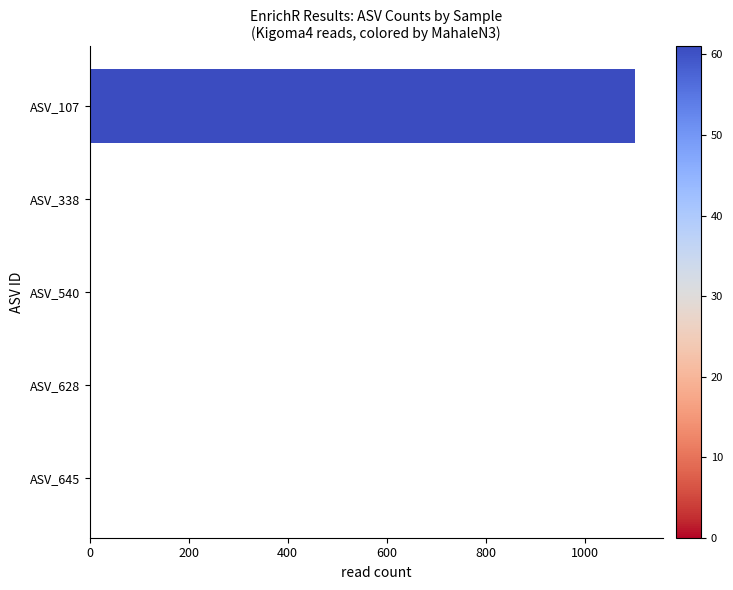

Reading top to bottom, list all the values displayed in this chart.

ASV_107=1102	ASV_338=0	ASV_540=0	ASV_628=0	ASV_645=0